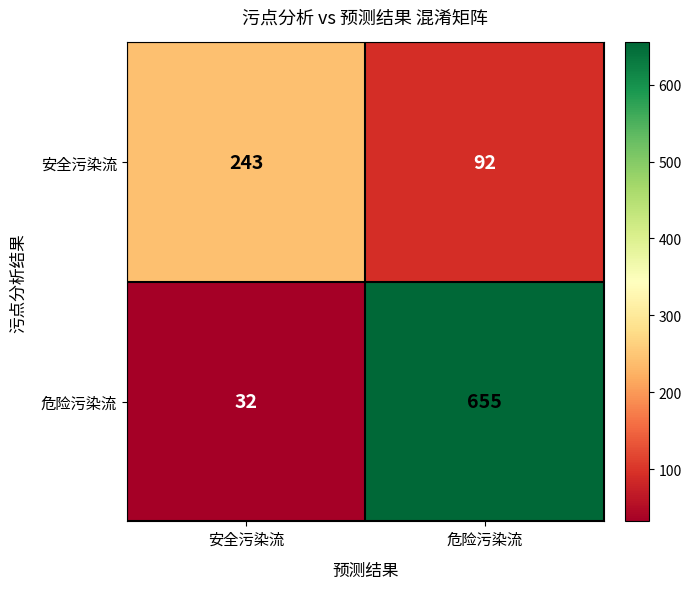

At how many categories does at least one series exceed 456?

1